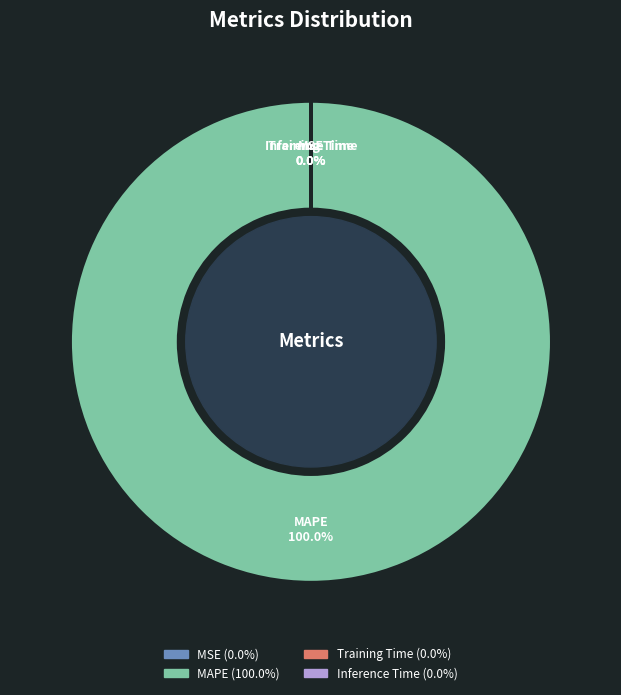

Is there a majority slice in this chart?

Yes